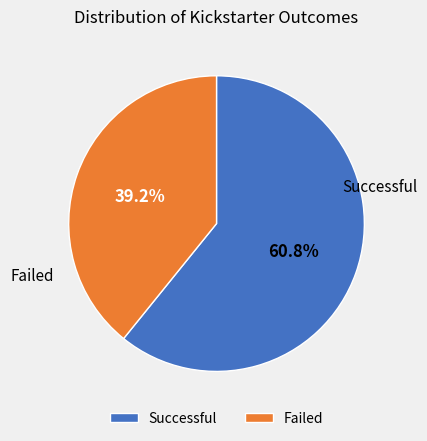

What is the largest slice in the pie chart?

Successful